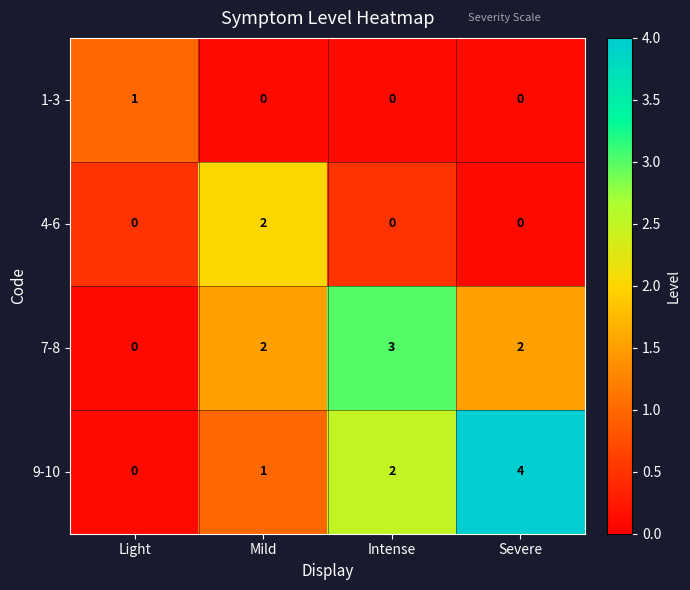

Is it true that 1-3 equals 0 at Mild?

True